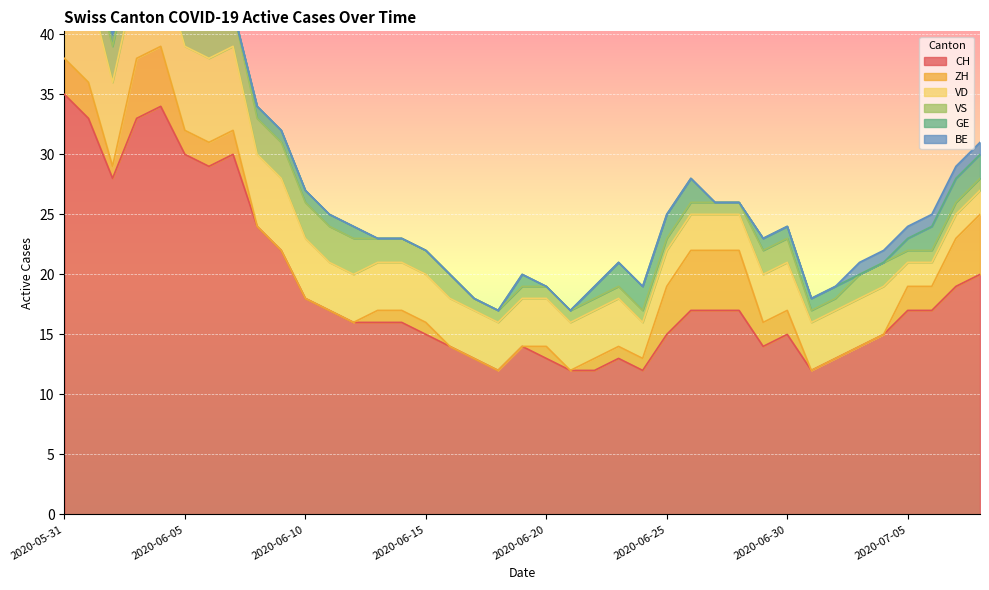

What is the label of the 12th point from the left?

2020-06-11